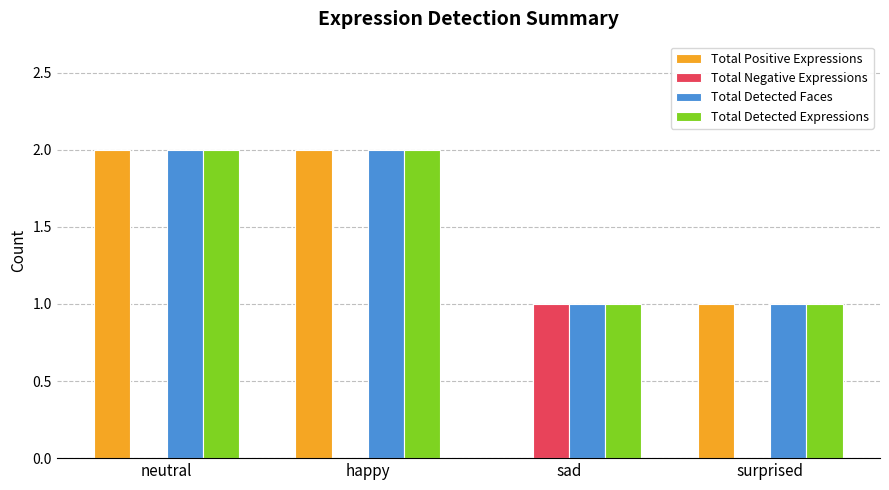

What is the total value across all series at sad?

3